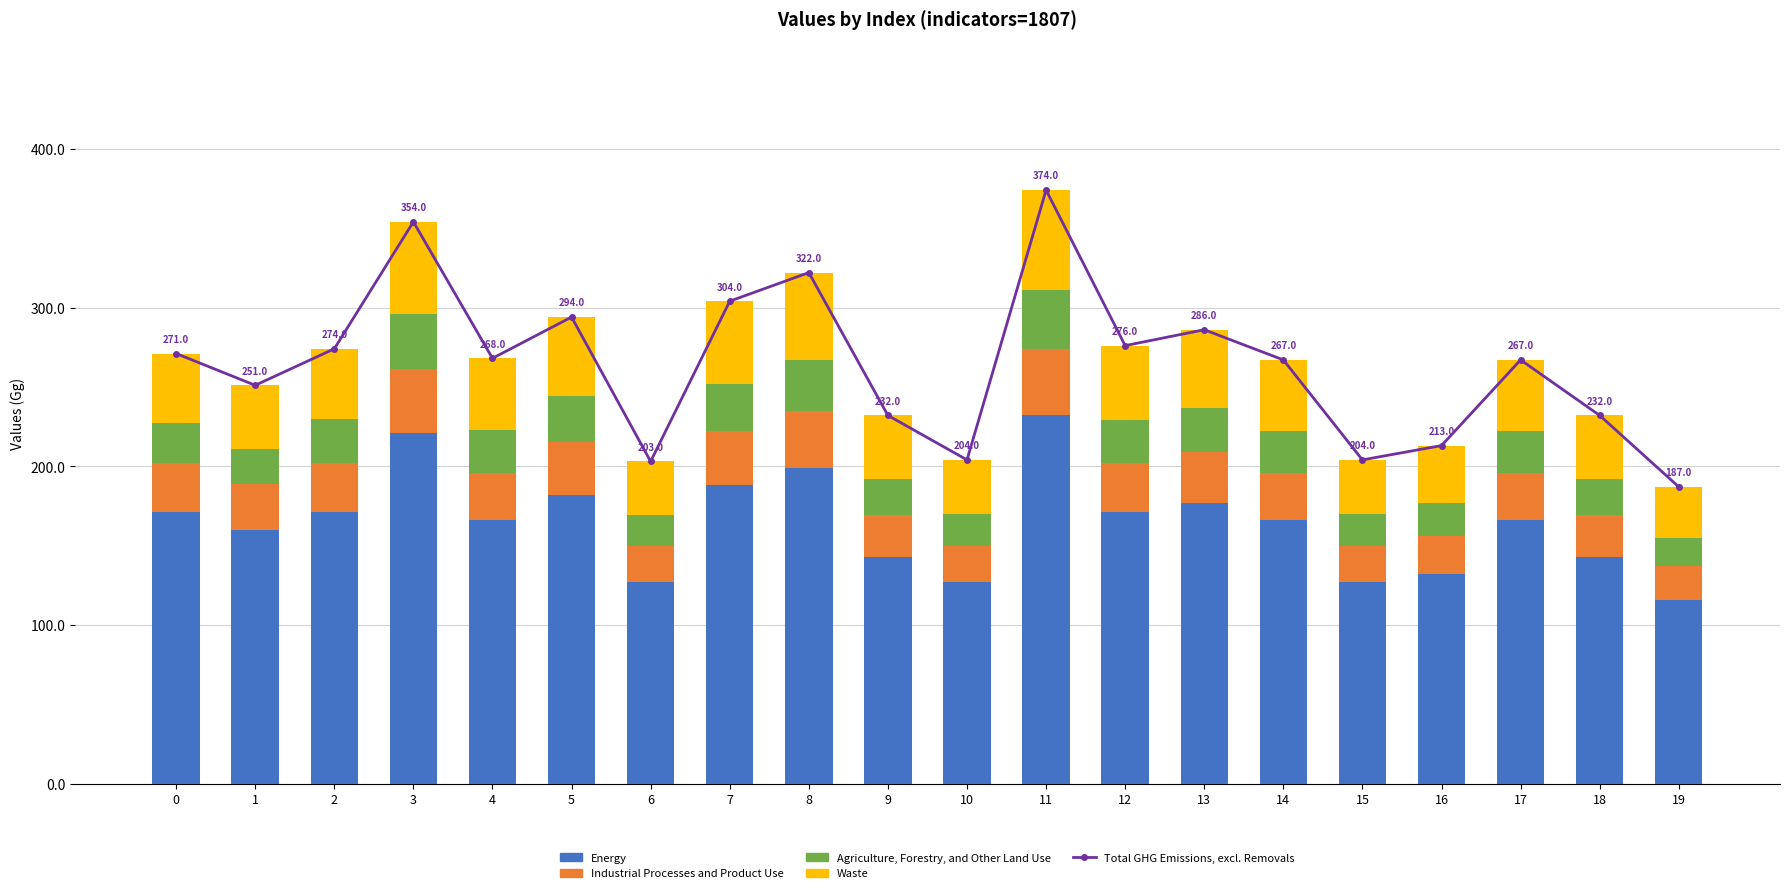

What are all the series names shown in the legend?

Total GHG Emissions, excl. Removals, Energy, Industrial Processes and Product Use, Agriculture, Forestry, and Other Land Use, Waste